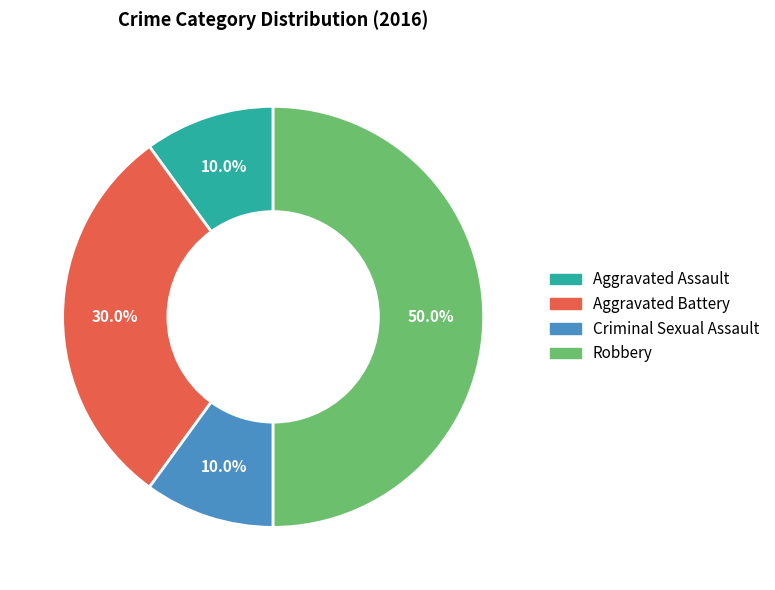

How many slices are in this pie chart?

4